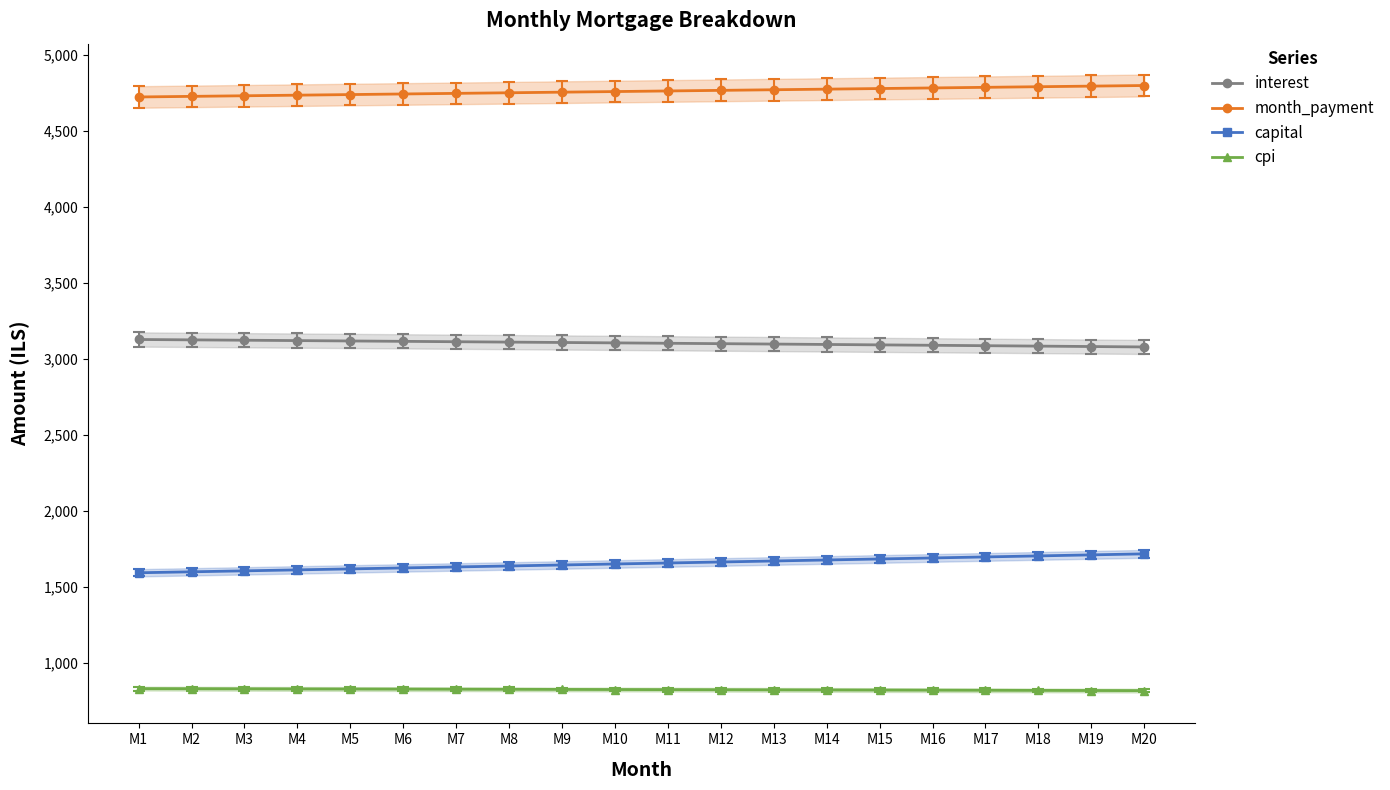

How many lines are shown in the chart?

4